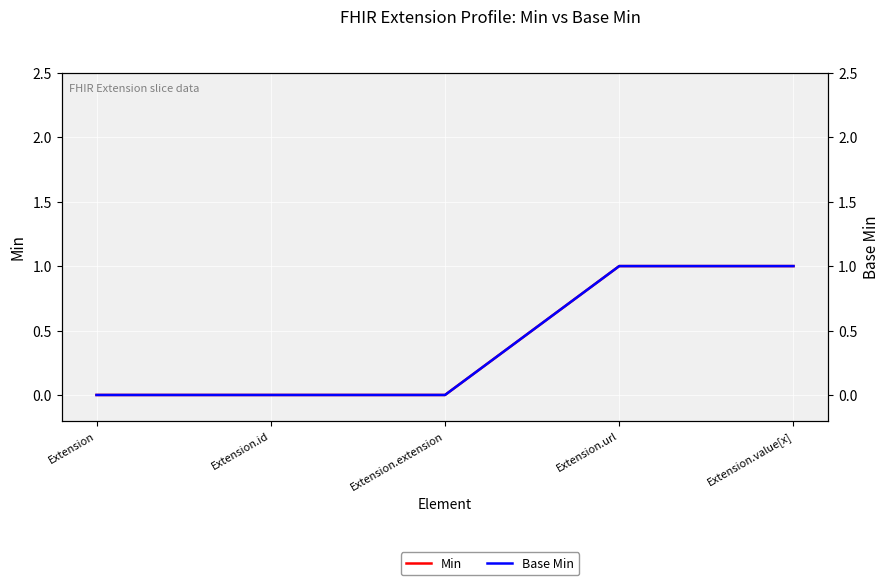

True or false: Base Min has more than 2 points higher than both neighbors.

False